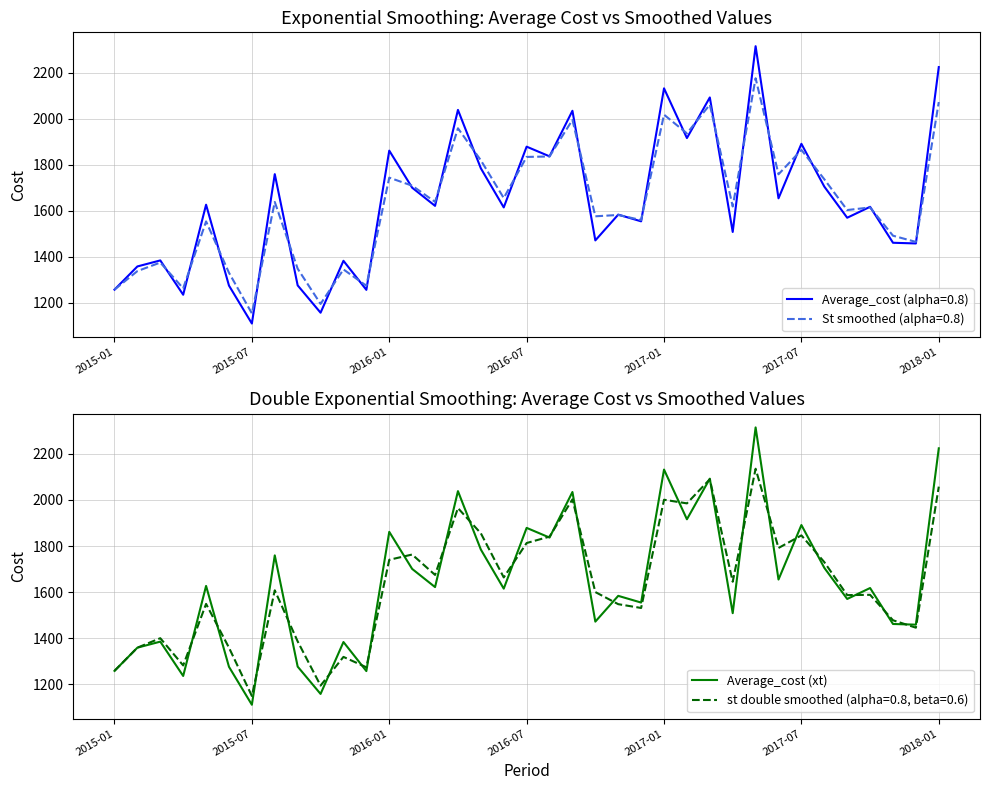

Which has a higher value, 20 or 13?

20